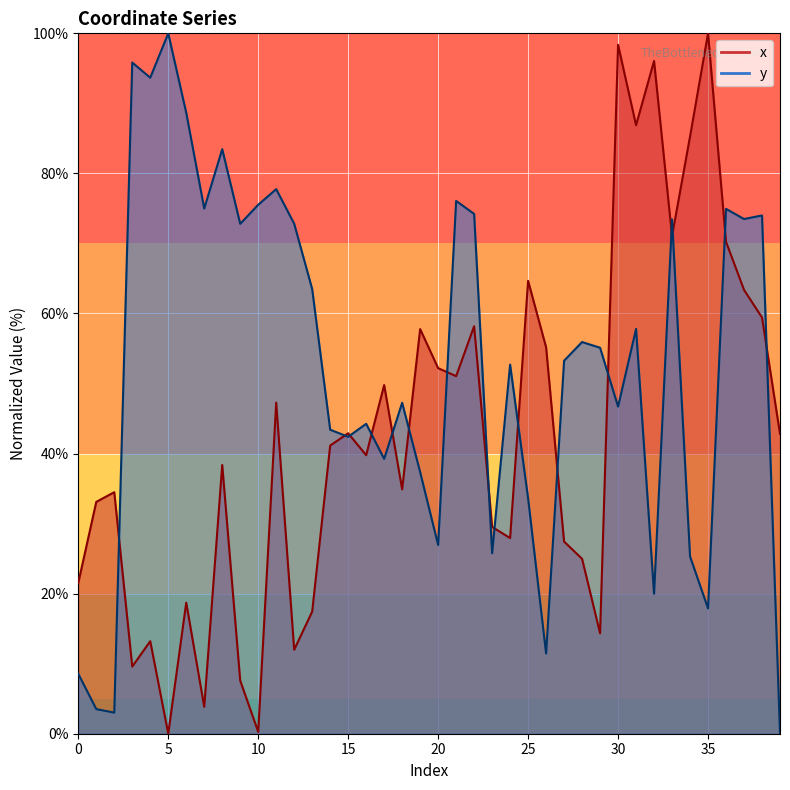

What are all the series names shown in the legend?

x, y